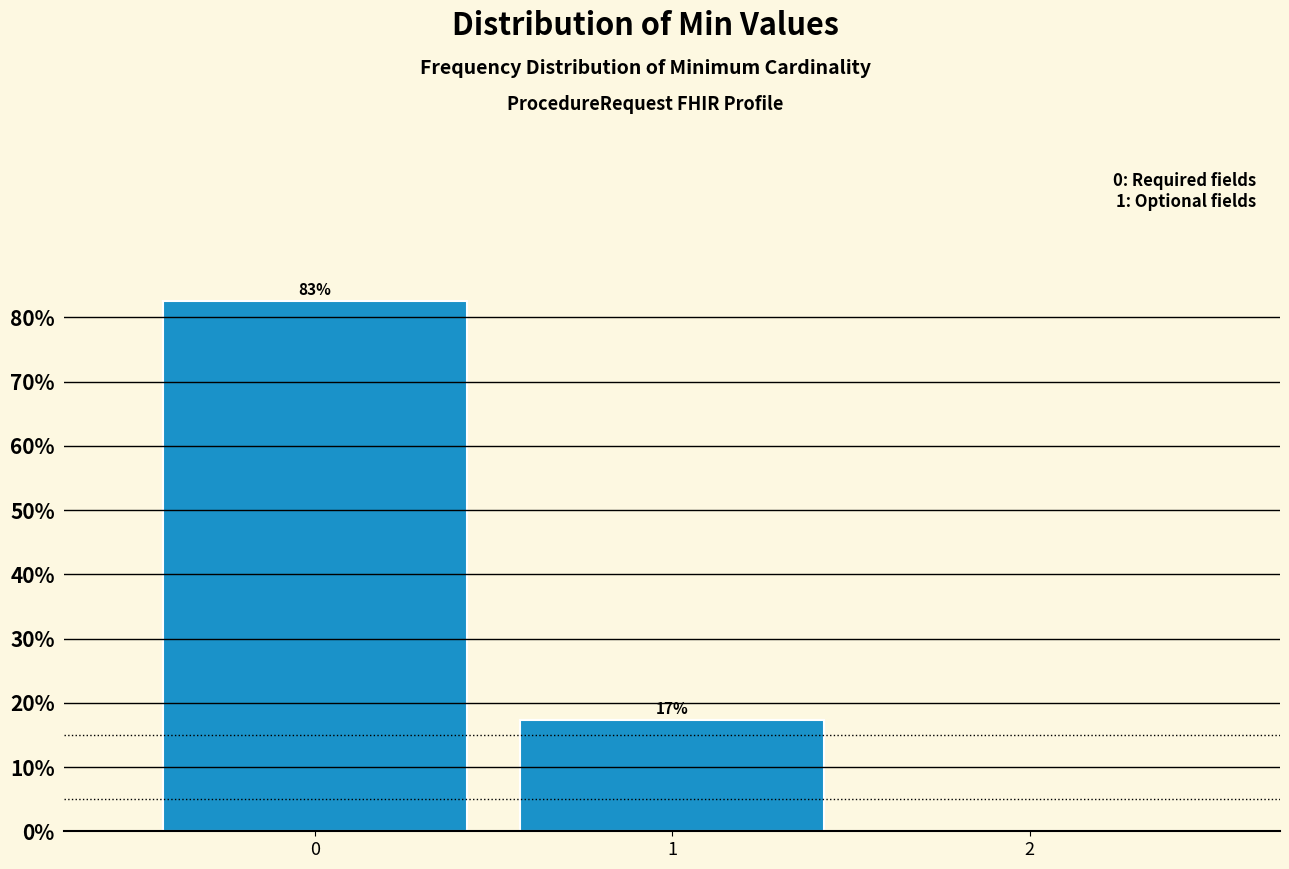

The chart shows a value of 17.4 at 1. True or false?

True